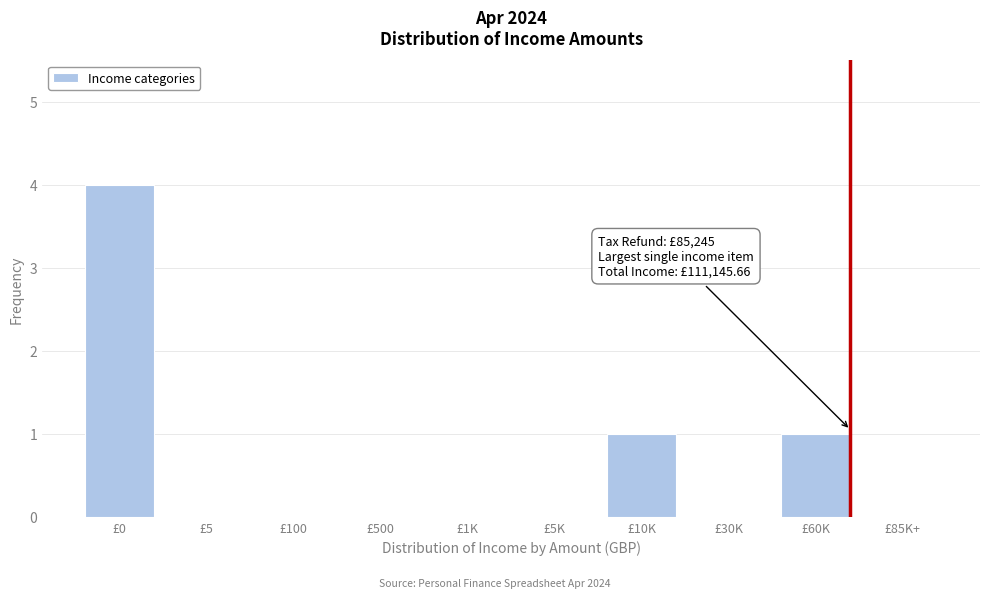

Reading right to left, what are all the values shown in this chart?

£85K+=0	£60K=1	£30K=0	£10K=1	£5K=0	£1K=0	£500=0	£100=0	£5=0	£0=4